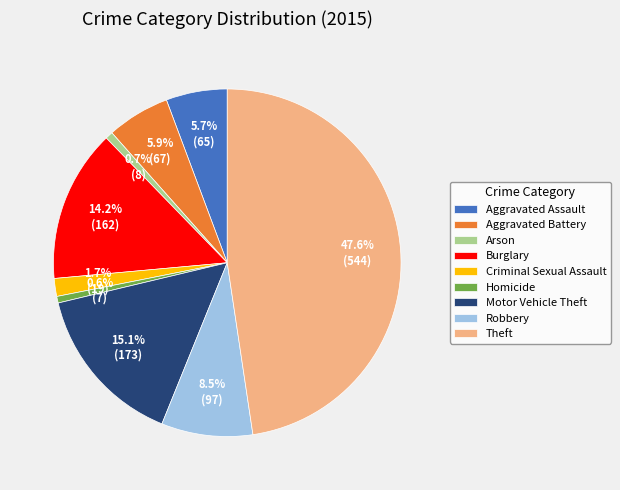

What portion of the pie excludes Arson?

99.3%